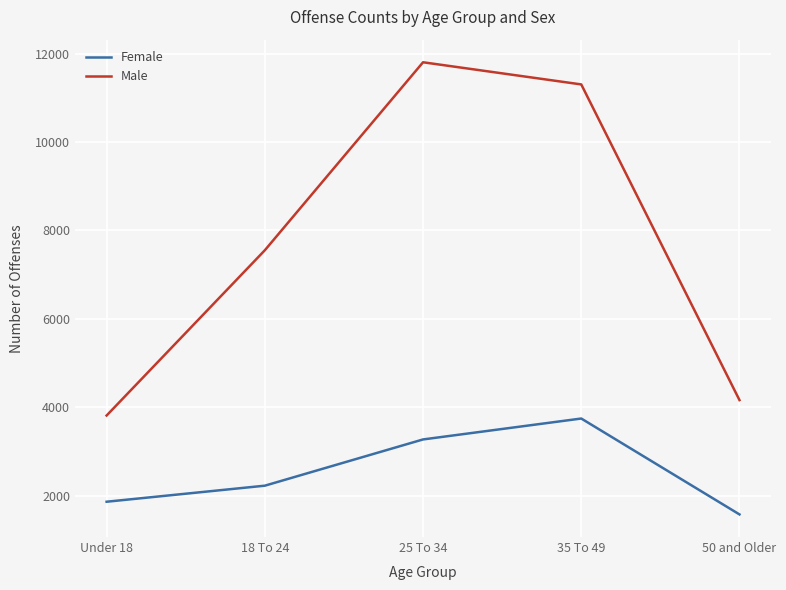

Is this an area chart (filled region under the line)?

No